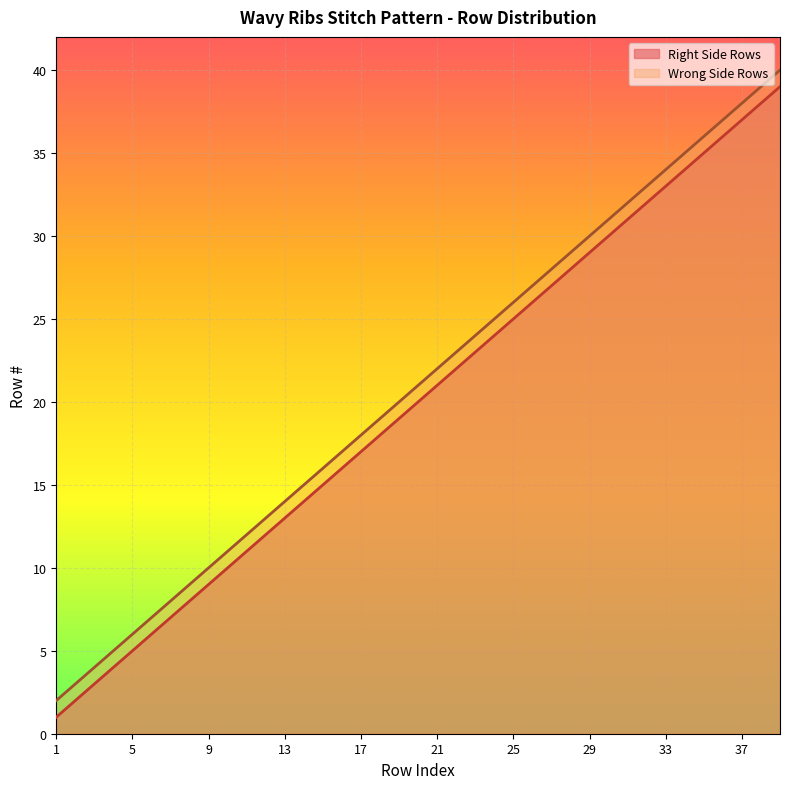

Rank the series by their maximum value, from lowest to highest.

Right Side Rows, Wrong Side Rows